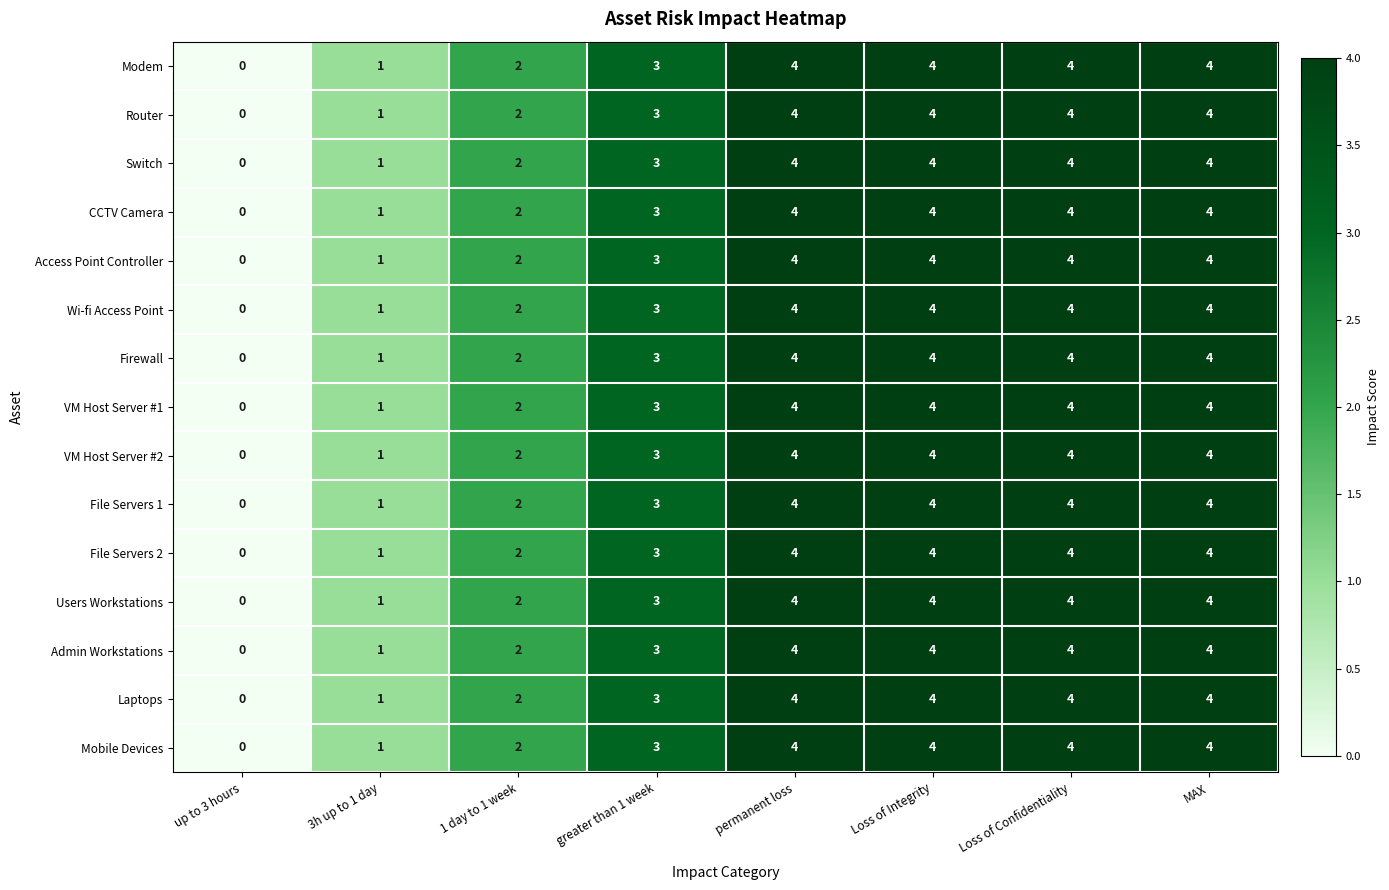

Where is CCTV Camera nearest to the value 2?

1 day to 1 week